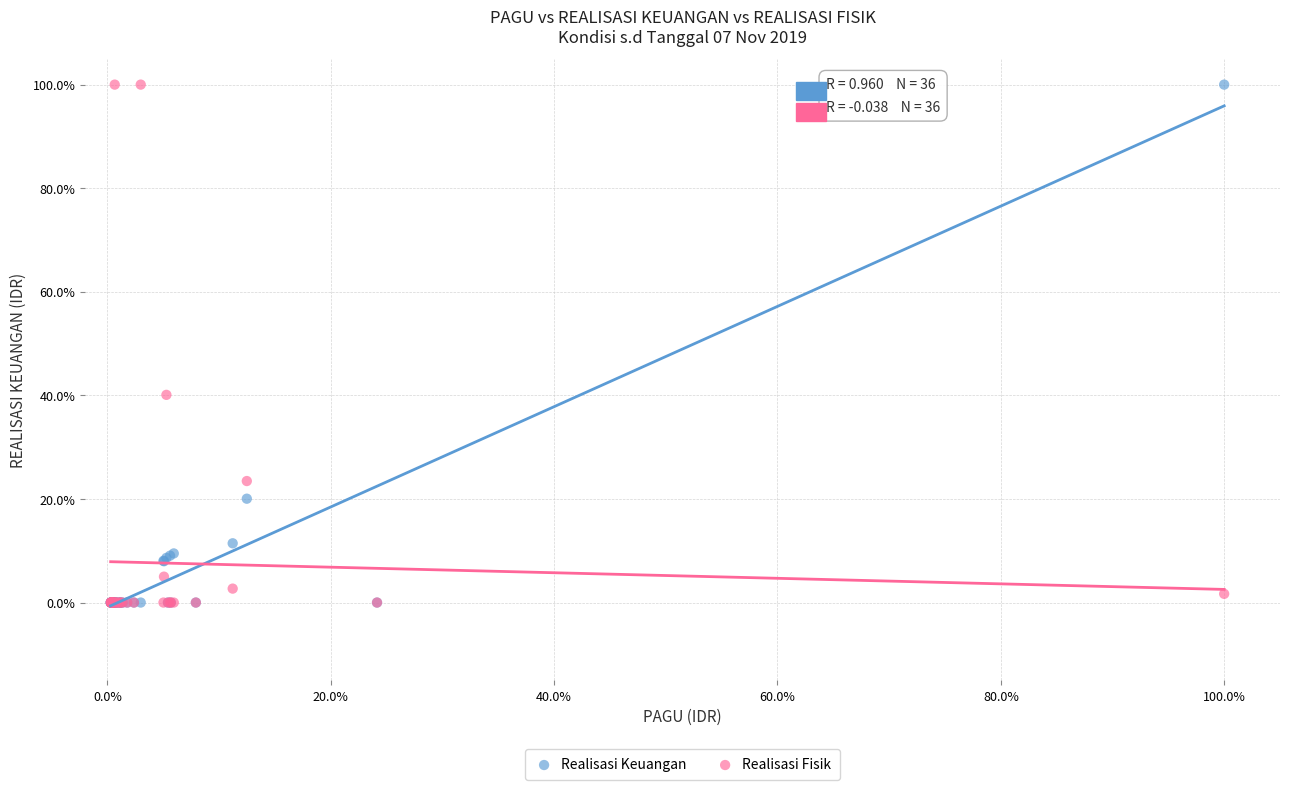

What are all the series names shown in the legend?

Realisasi Keuangan, Realisasi Fisik